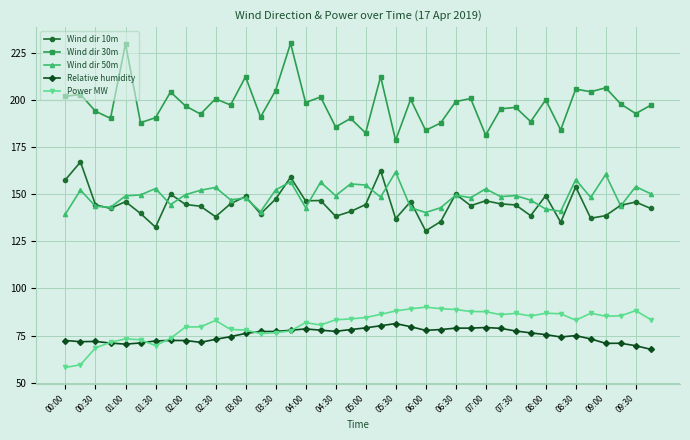

At how many categories does at least one series exceed 124?

40